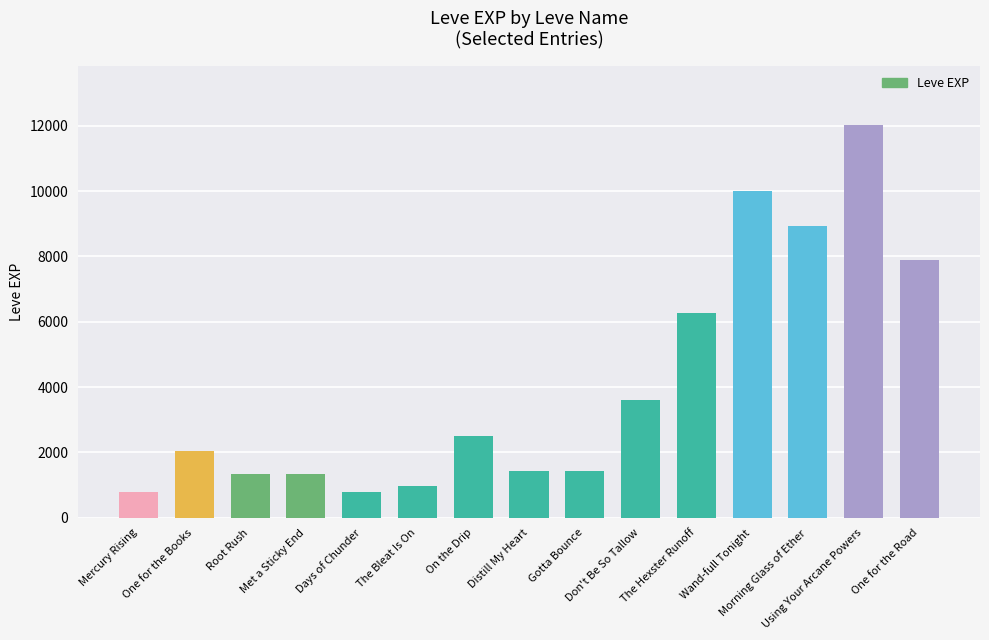

What is the sum of all values?

61320